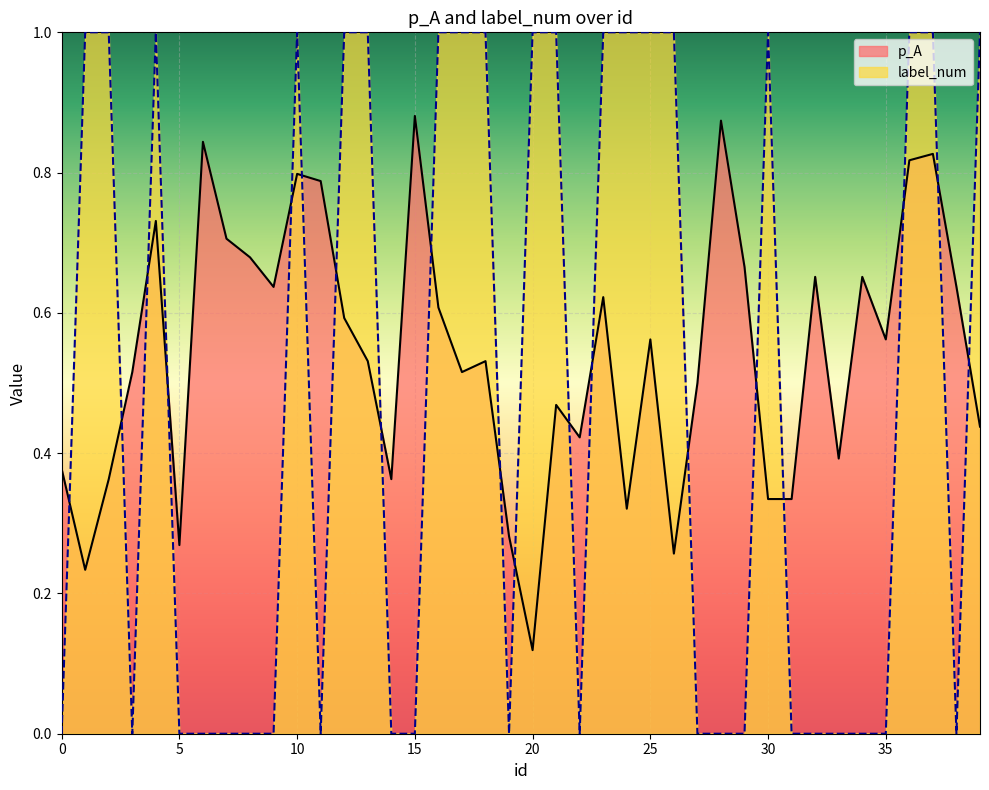

What is the difference between the second highest and second lowest values in the label_num series?

1.0